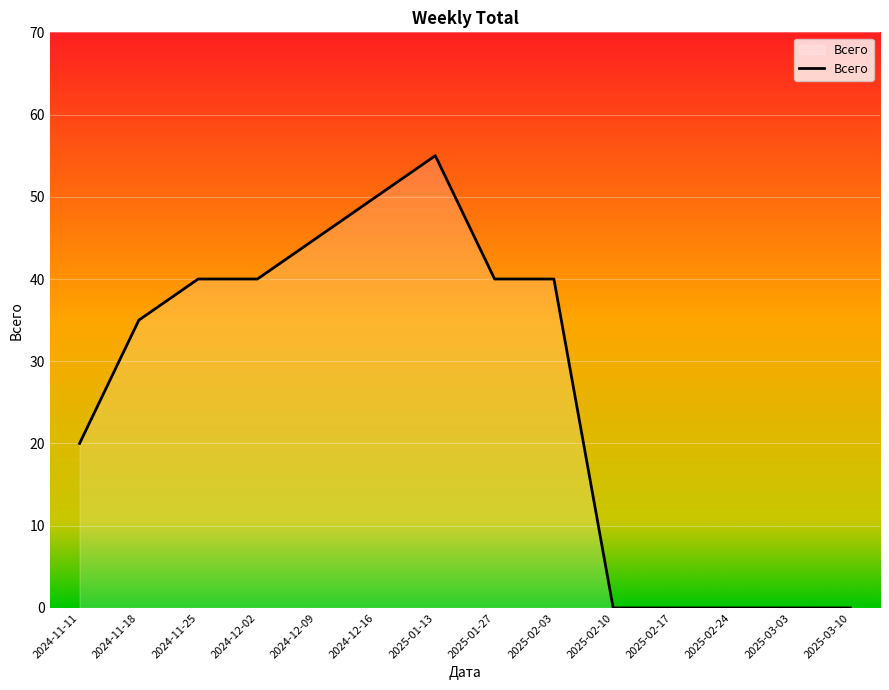

Does the chart have visible grid lines?

Yes